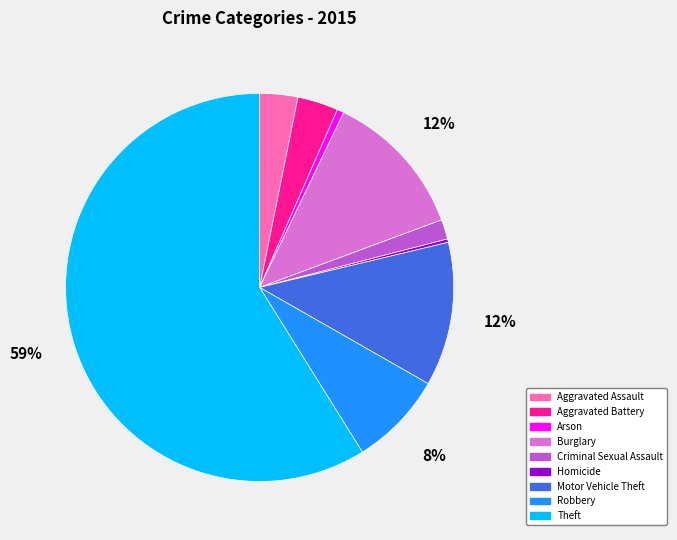

Which slice is the largest?

Theft